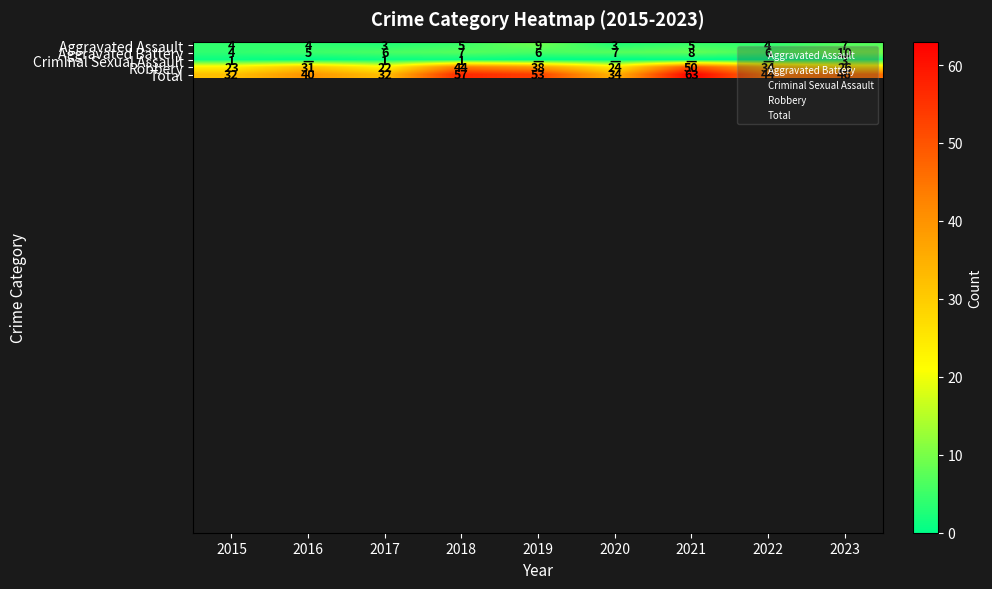

Is it true that Aggravated Battery equals 1 at 2018?

False